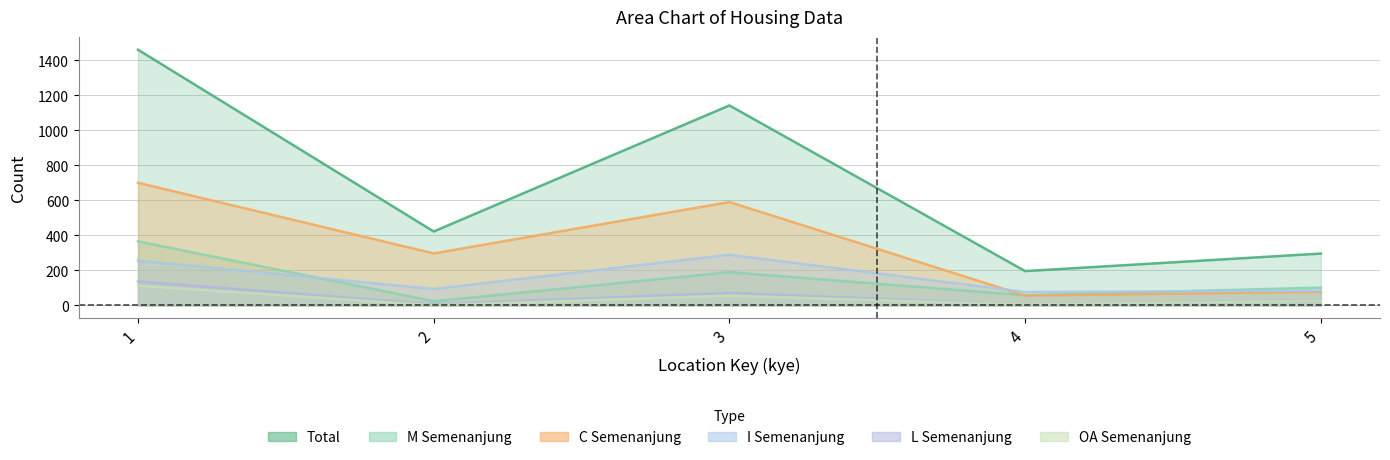

Reading left to right, transcribe all the data shown in this chart.

total: 1=1459	2=422	3=1141	4=196	5=296
M_semenanjung: 1=366	2=24	3=190	4=58	5=102
C_semenanjung: 1=700	2=297	3=590	4=56	5=78
I_semenanjung: 1=256	2=94	3=289	4=77	5=84
L_semenanjung: 1=137	2=7	3=72	4=5	5=32
OA_semenanjung2: 1=113	2=1	3=56	4=5	5=28